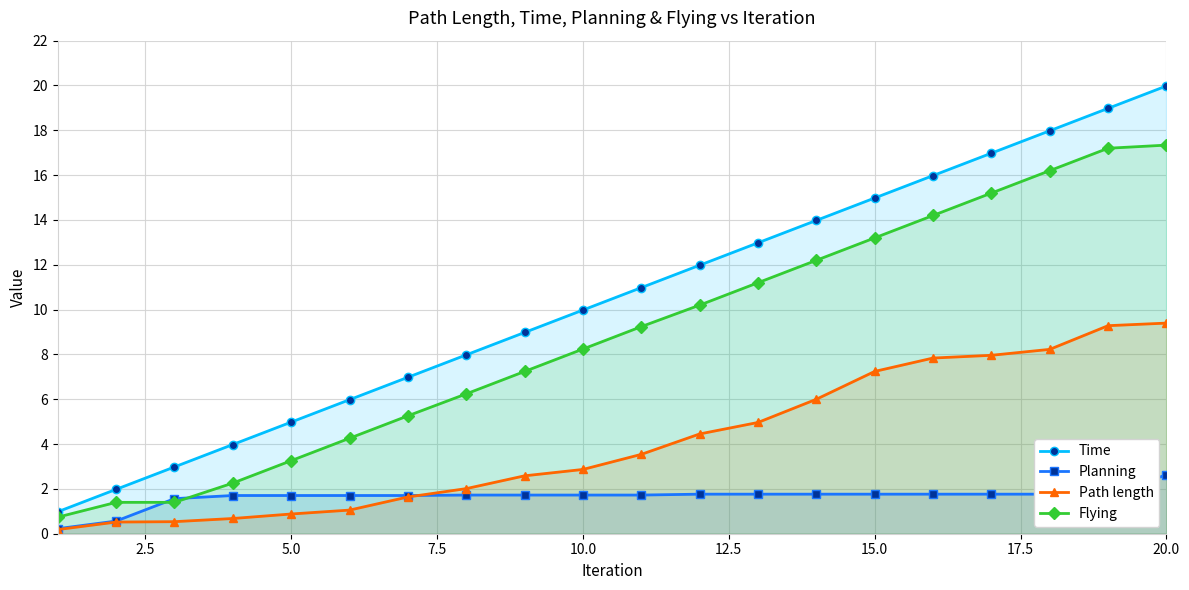

List the series in order of their peak value, lowest first.

Planning, Path length, Flying, Time